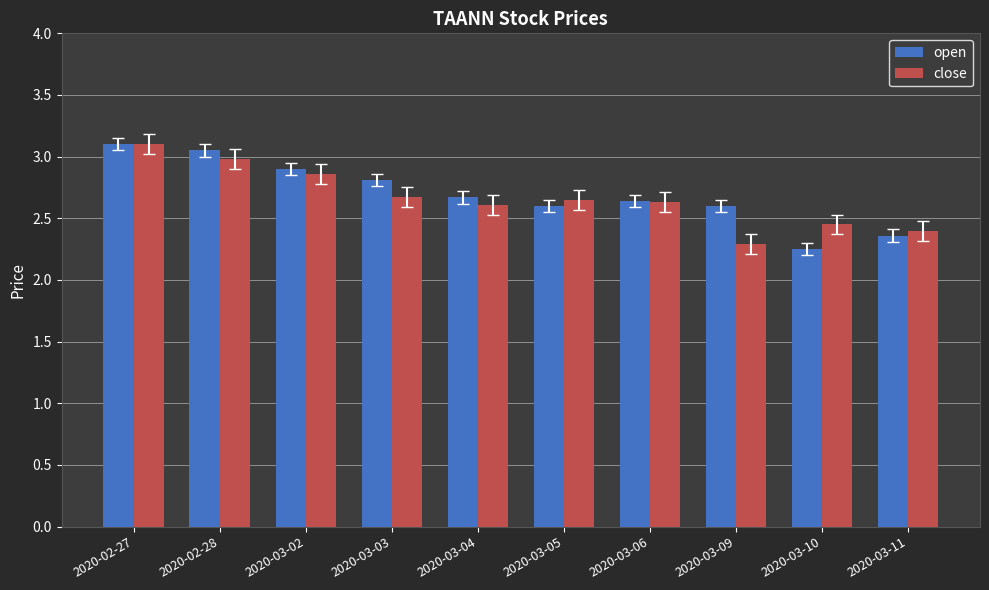

Which category has the highest value across all series?

2020-02-27